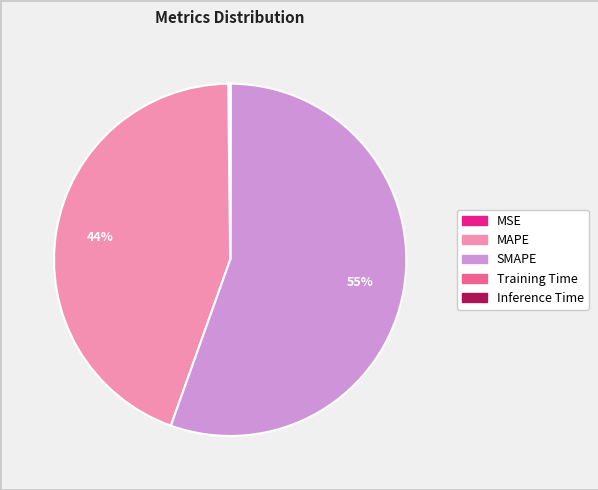

What is the largest slice in the pie chart?

SMAPE